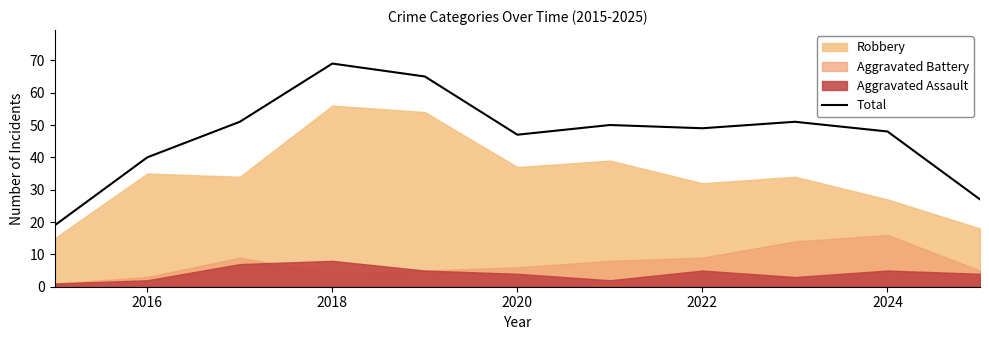

How many lines are shown in the chart?

1